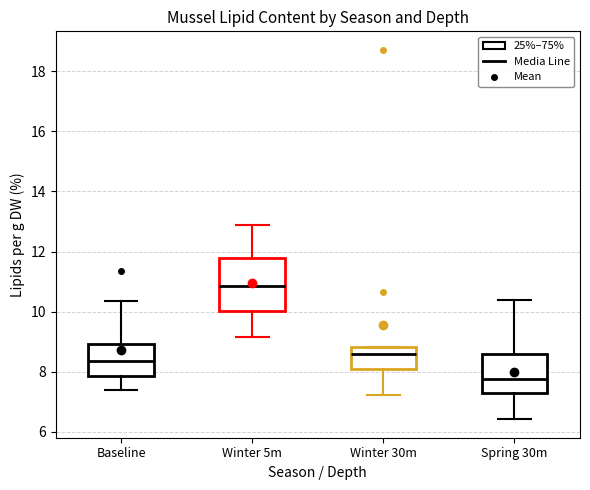

Where is the upper edge of the box for Winter 5m on the y-axis? The values are not printed on the chart, so give them approximately, as read against the axis.

11.8